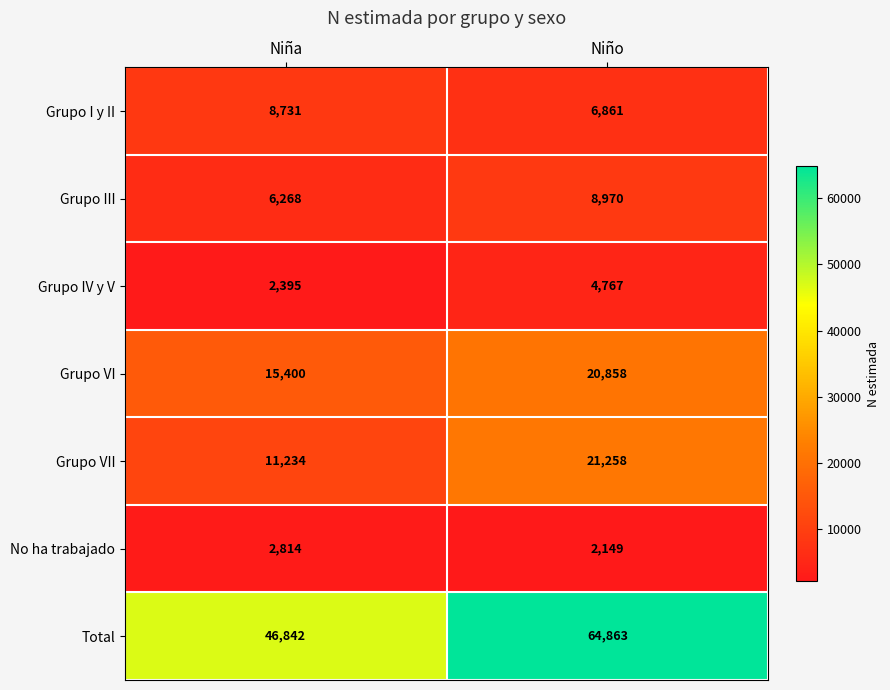

What is the total value across all series at Niña?

93684